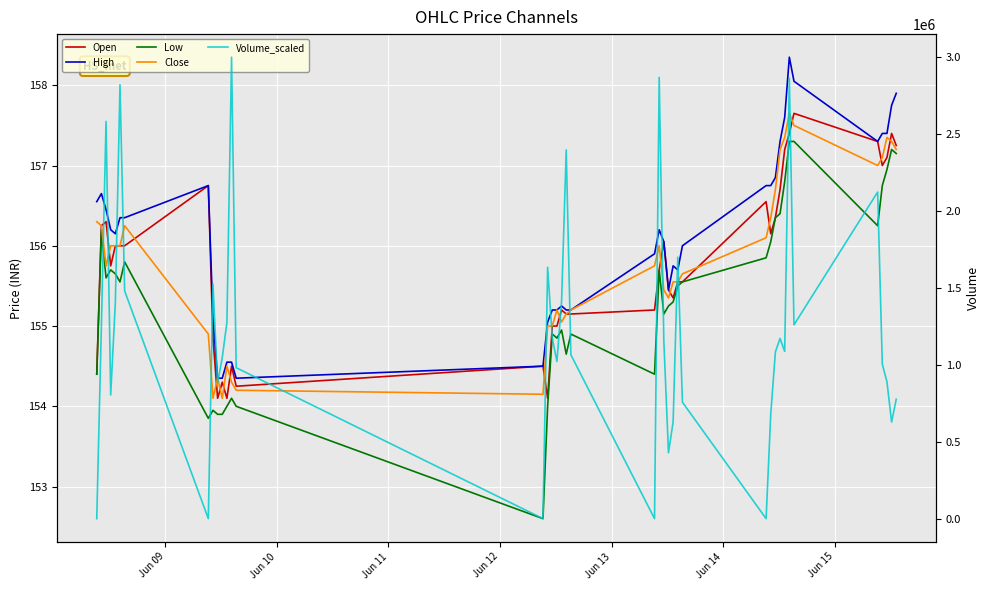

What is the difference between the maximum and minimum values in the Volume_scaled series?

3000000.0